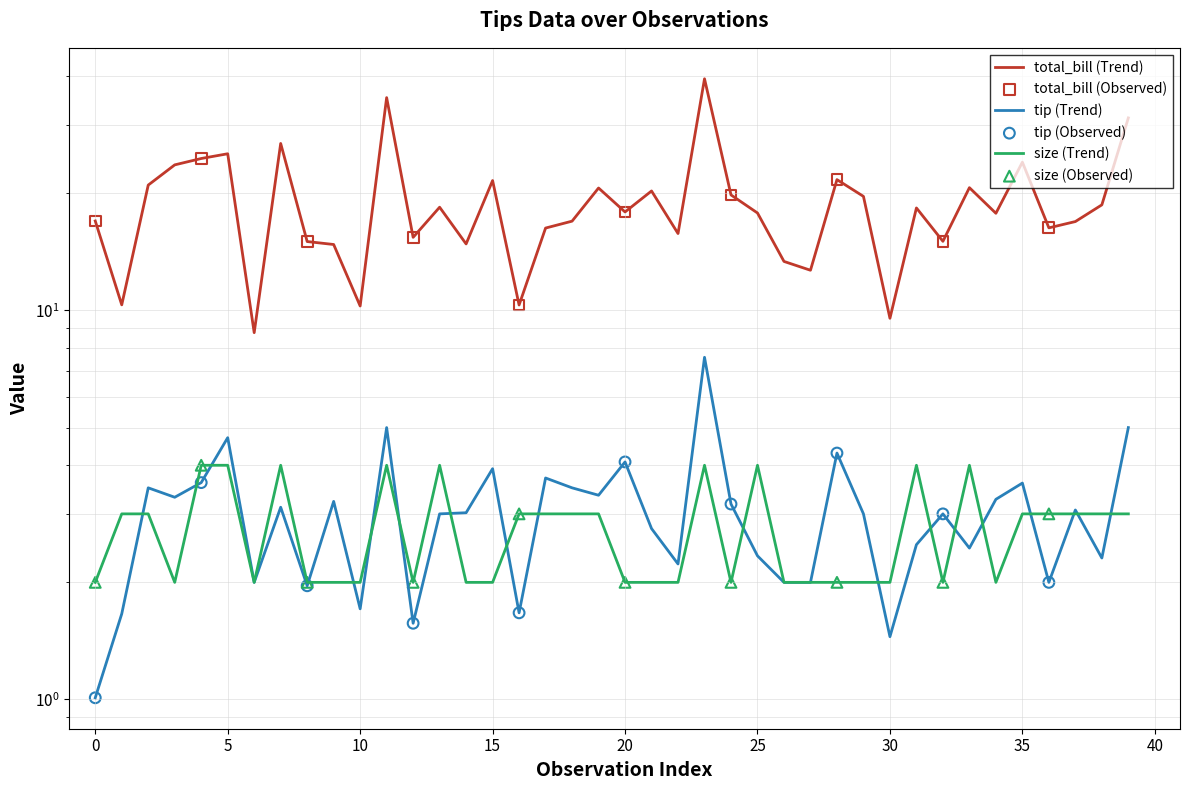

Which series has the widest spread of Y values?

total_bill